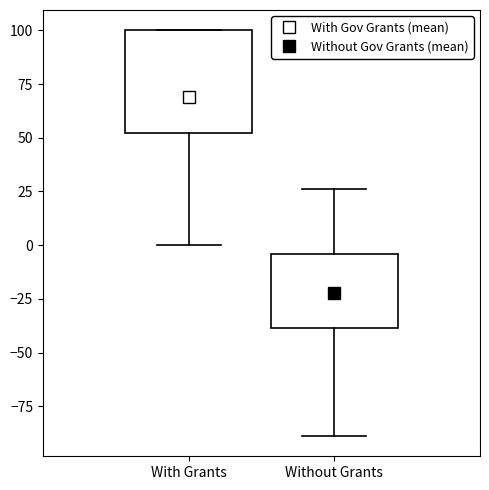

Reading left to right, read every box against the y-axis: the position of its median line, the range the box covers, and the ends of its whiskers. The values are not printed on the chart, so give them approximately, as read against the axis.

With Grants: median 70, box 50 to 100, whiskers 0 to 100
Without Grants: median -15, box -40 to -5, whiskers -90 to 25